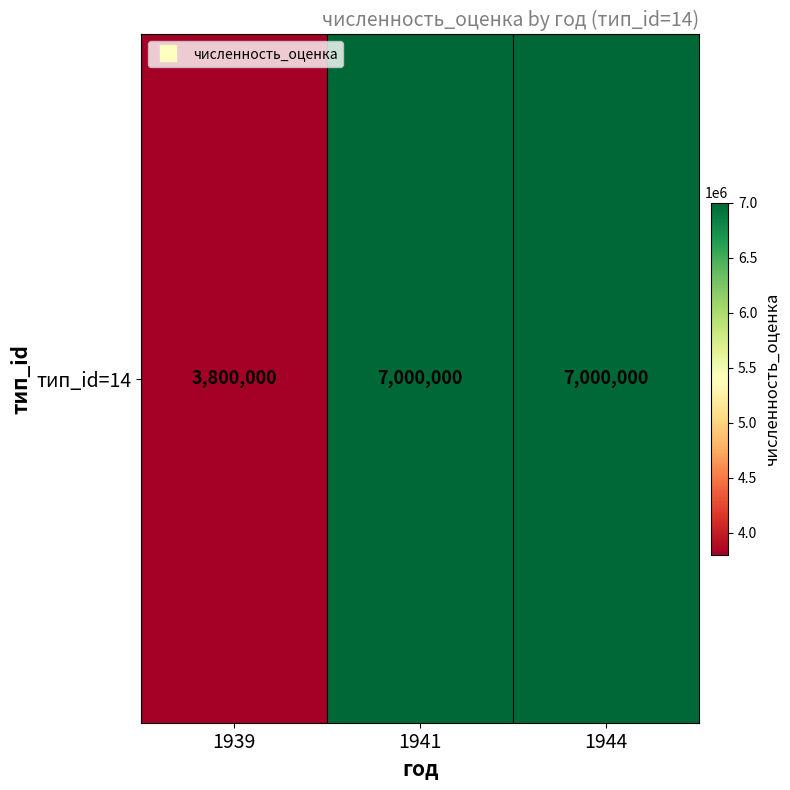

Is it true that the value at 1944 is 7000000?

True